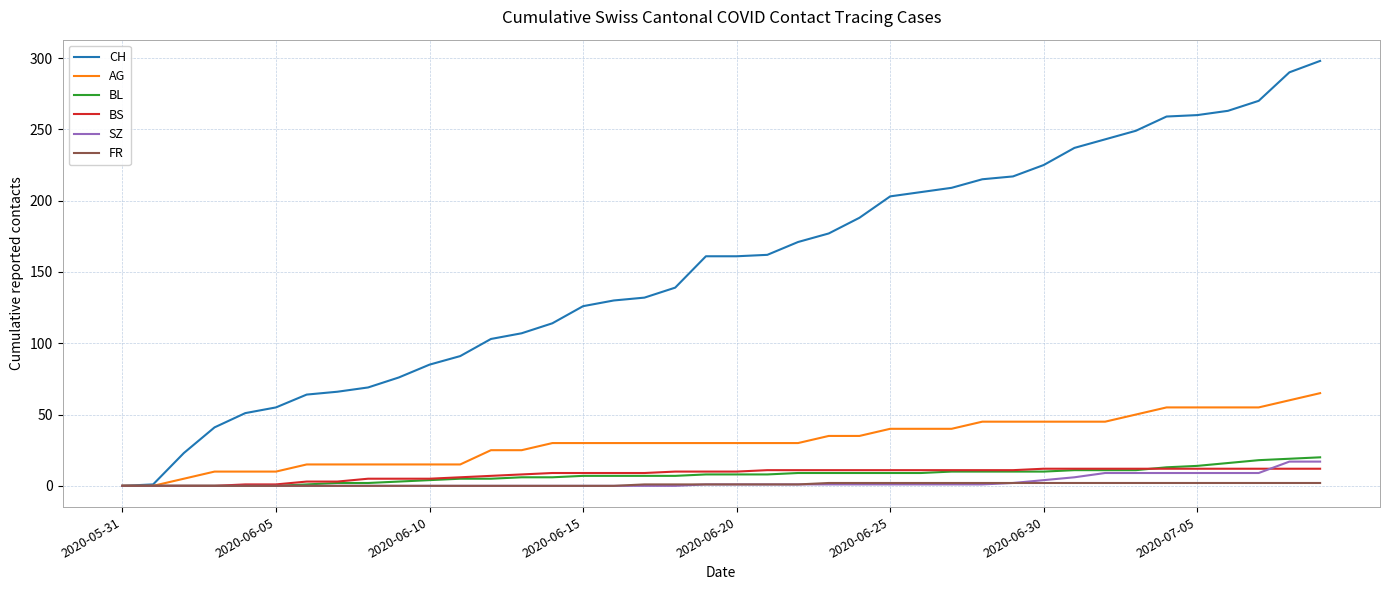

Which series has the largest range (max minus min)?

CH